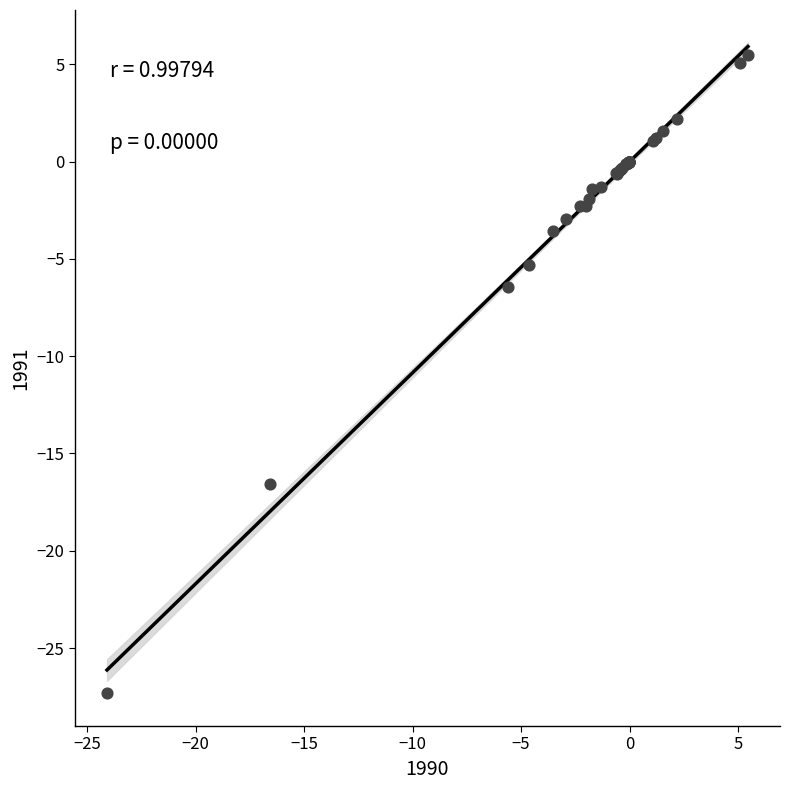

What Y value in the scatter plot is closest to -10?

-6.4